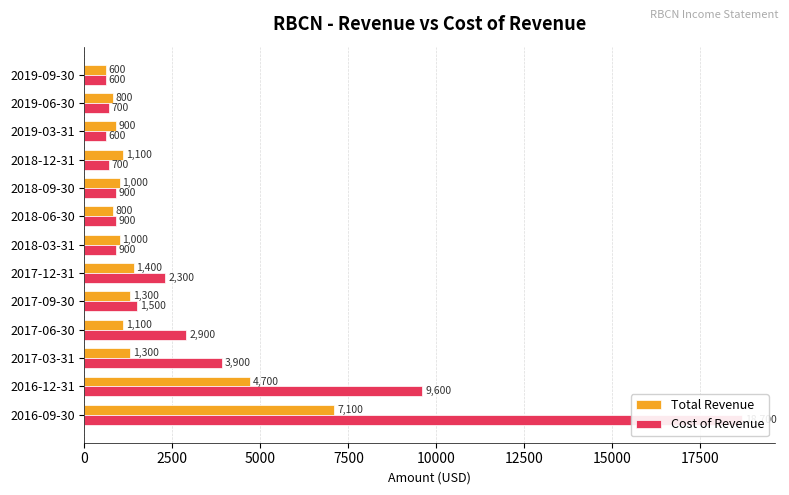

What is the difference between the maximum and minimum values in the Cost of Revenue series?

18100